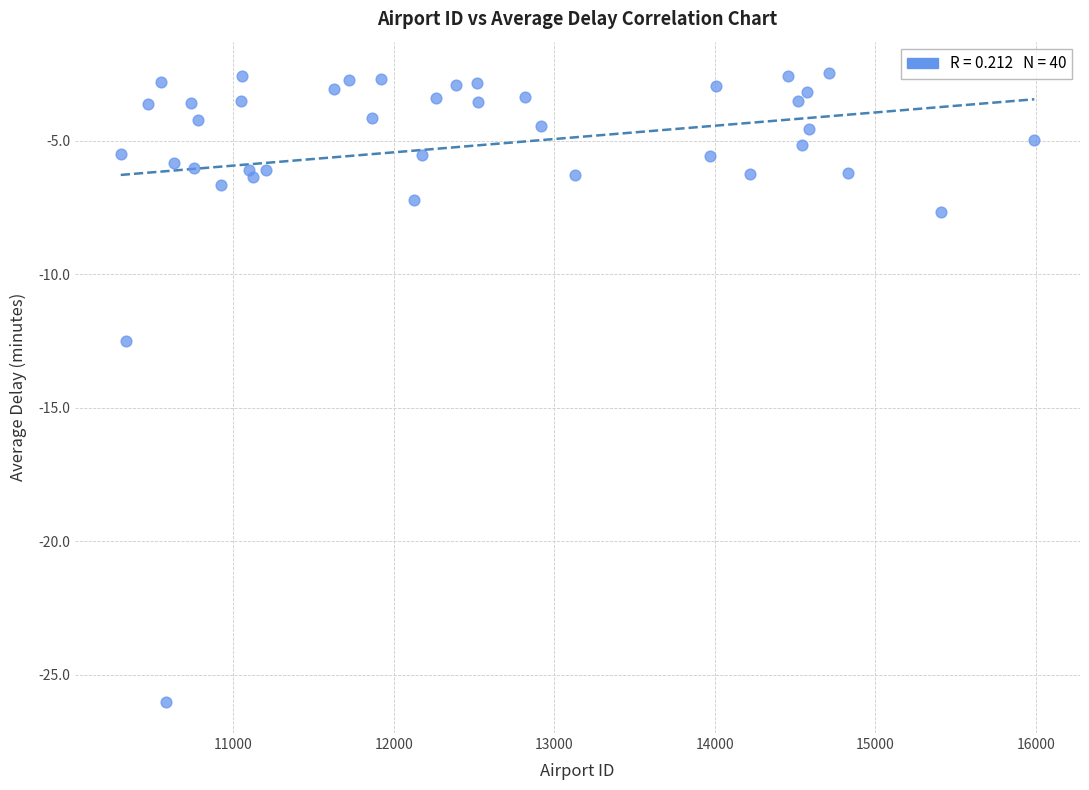

What Y value in the scatter plot is closest to -14?

-12.5